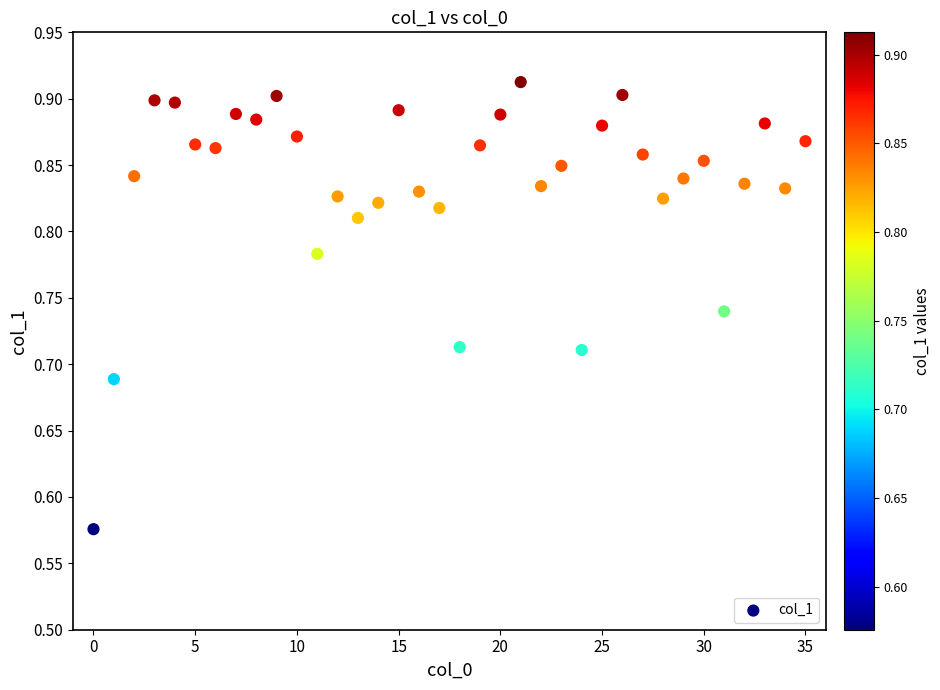

What is the range of Y values (max minus min)?

0.3